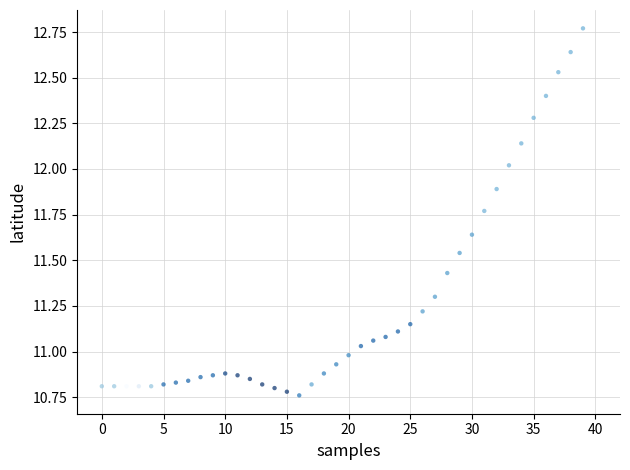

What is the range of Y values (max minus min)?

2.0